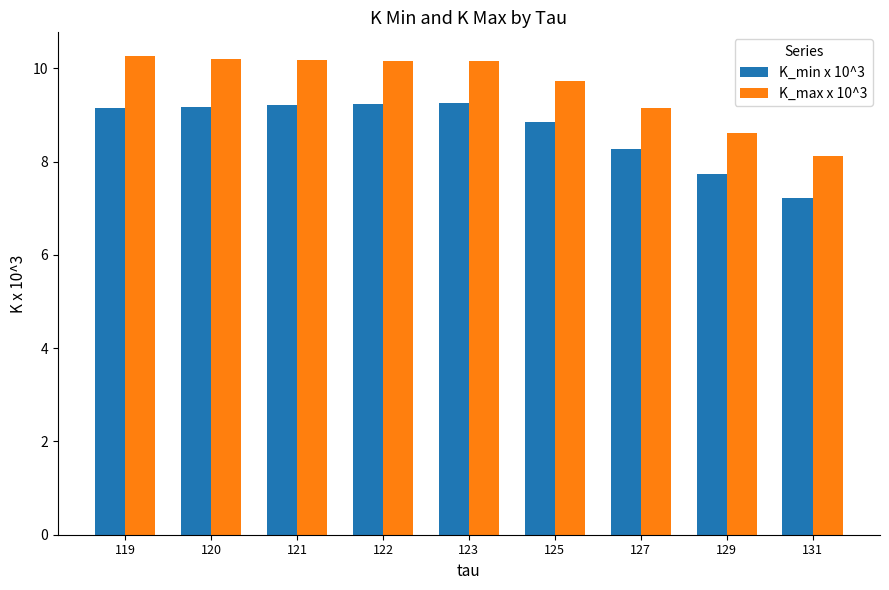

Where is K_max x 10^3 nearest to the value 9?

127